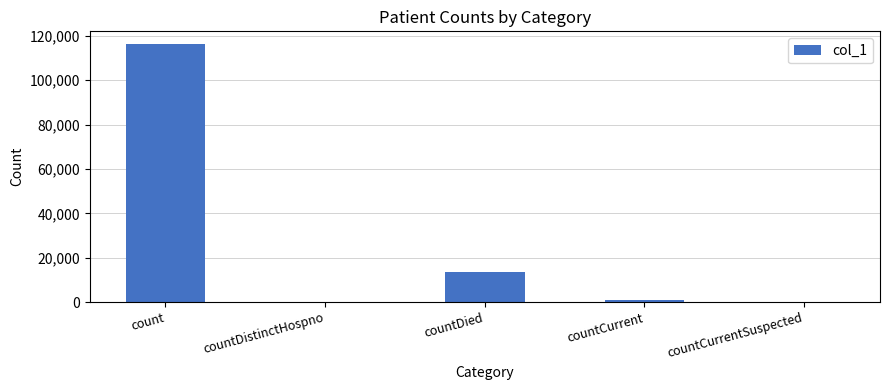

What is the average value?

26113